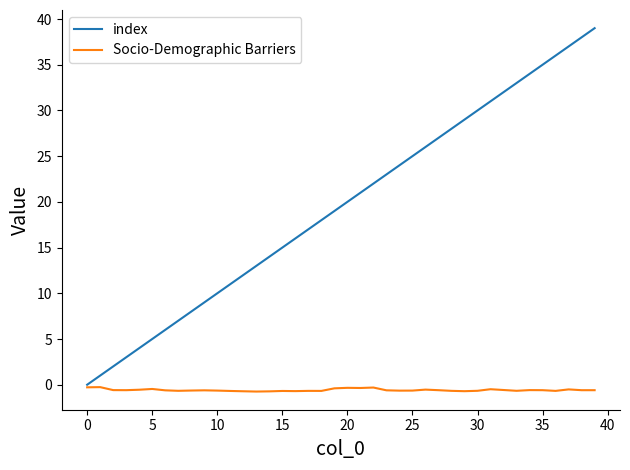

What is the greatest value displayed?

39.0